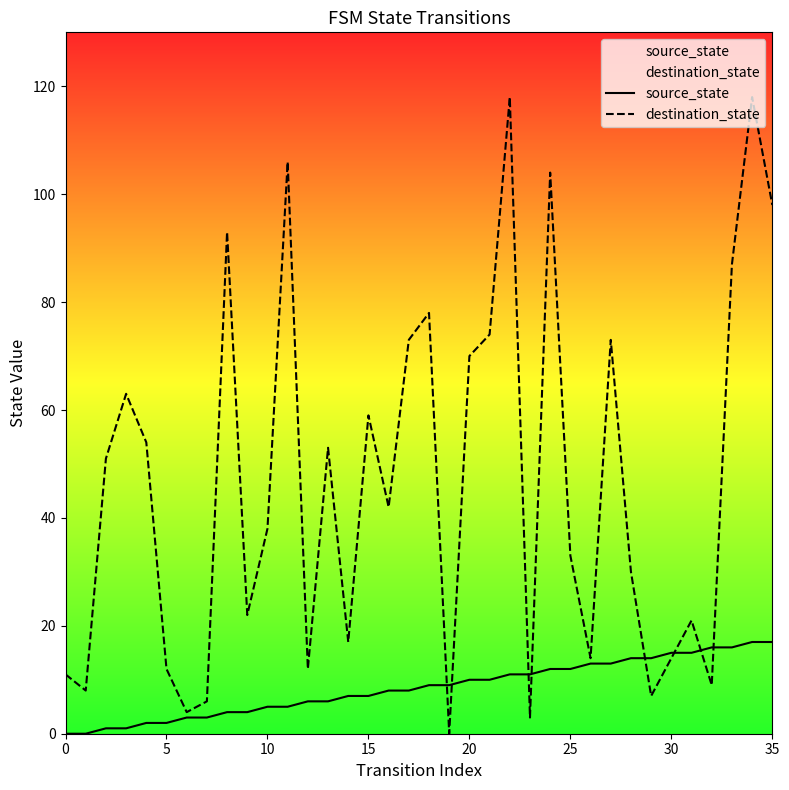

At which category is the sum across all series the highest?

34